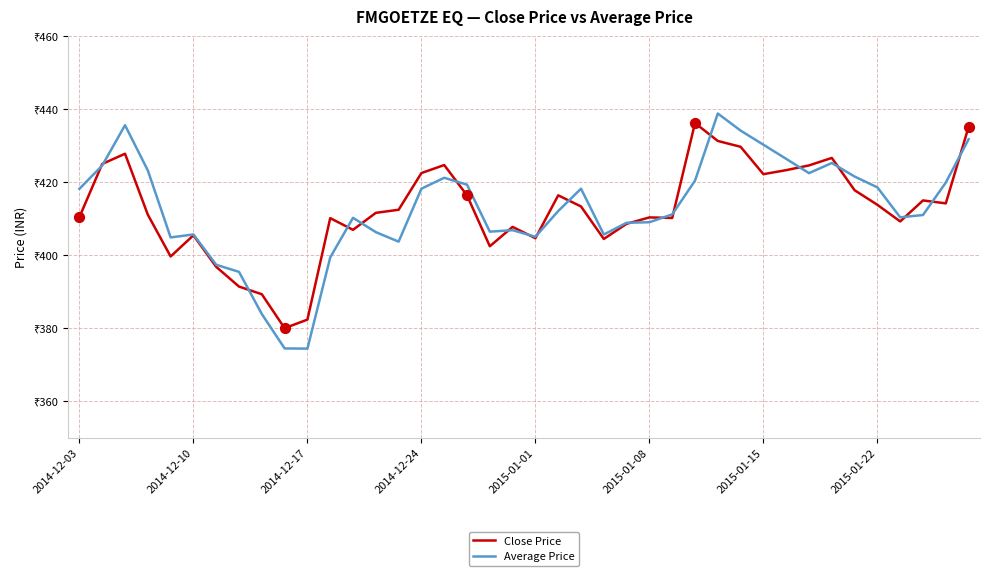

Is this an area chart (filled region under the line)?

No